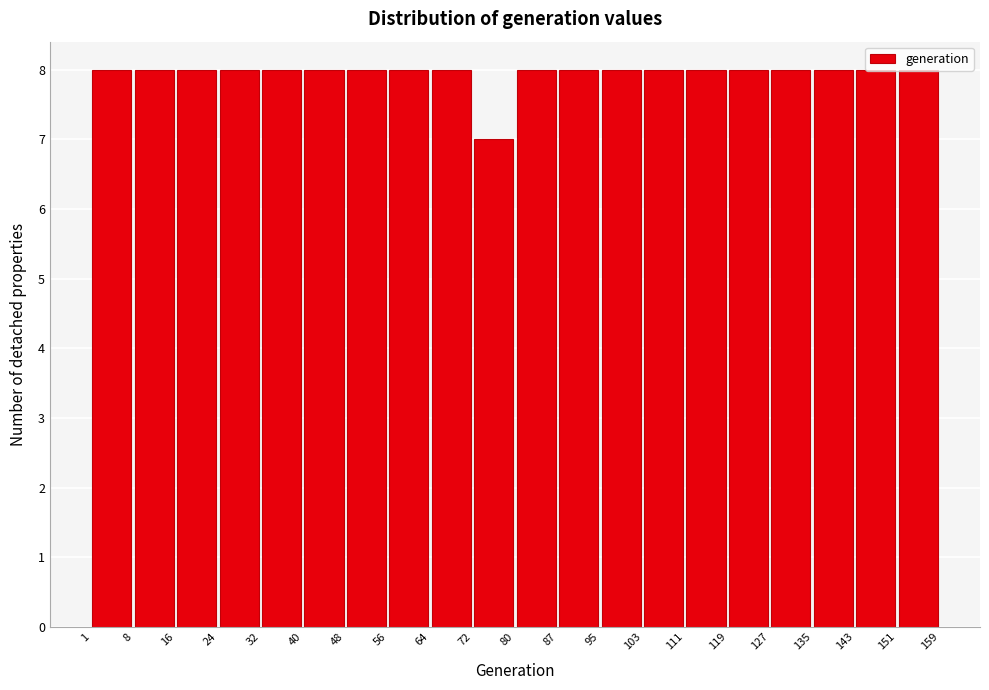

How tall is the bar that spans 80 to 87 on the x-axis? The values are not printed on the chart, so give them approximately, as read against the axis.

8